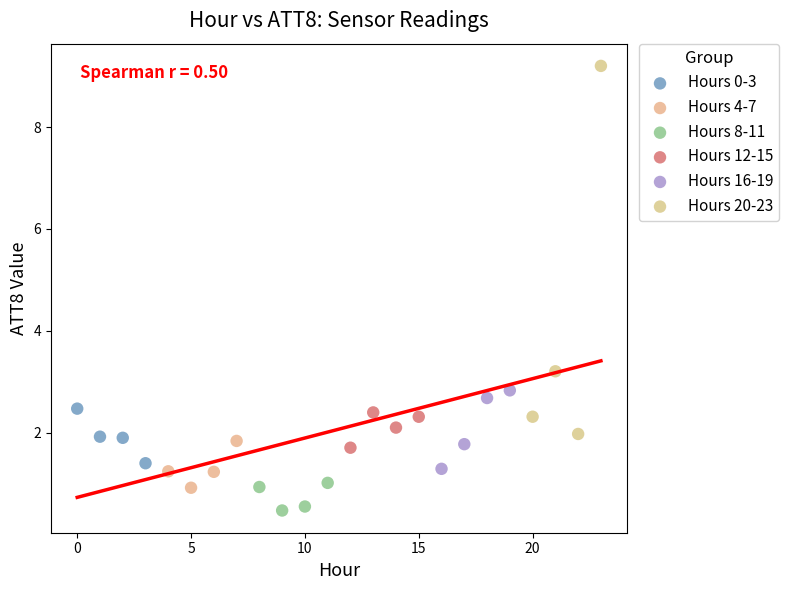

Which series has the widest spread of Y values?

Hours 20-23